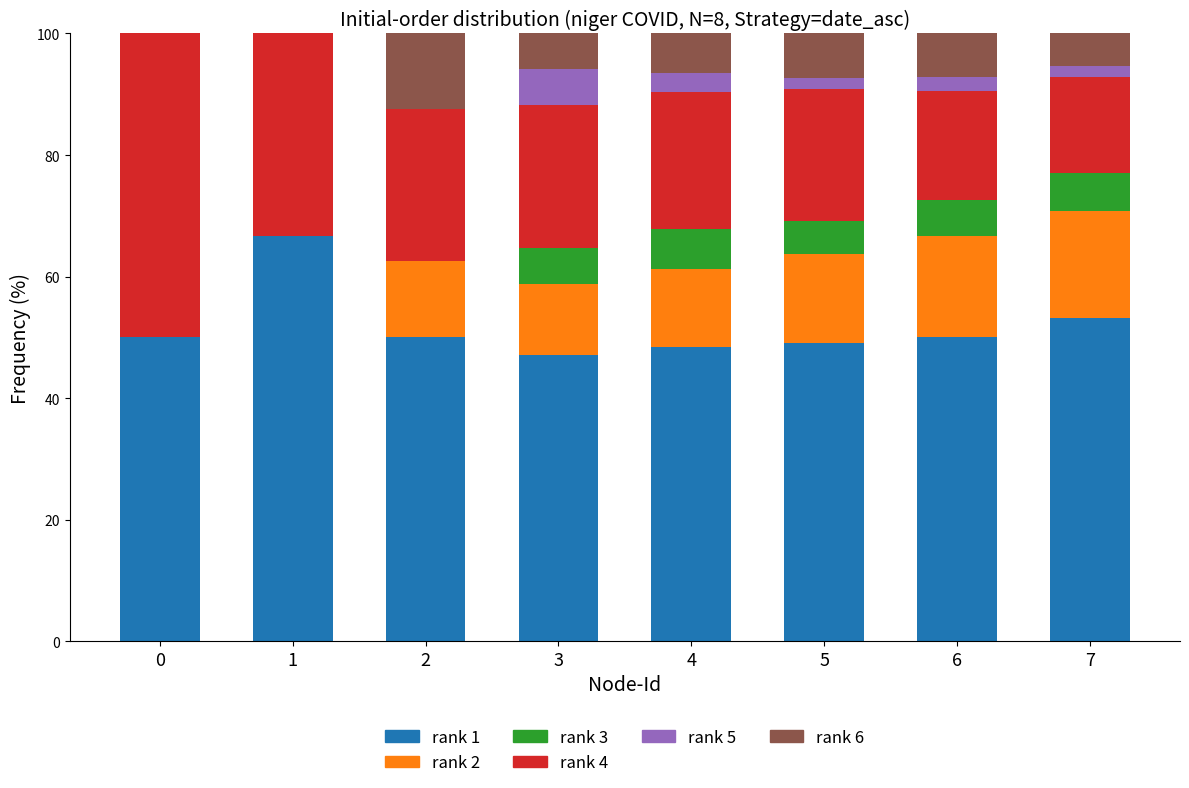

What is the total value across all series at 4?

100.0